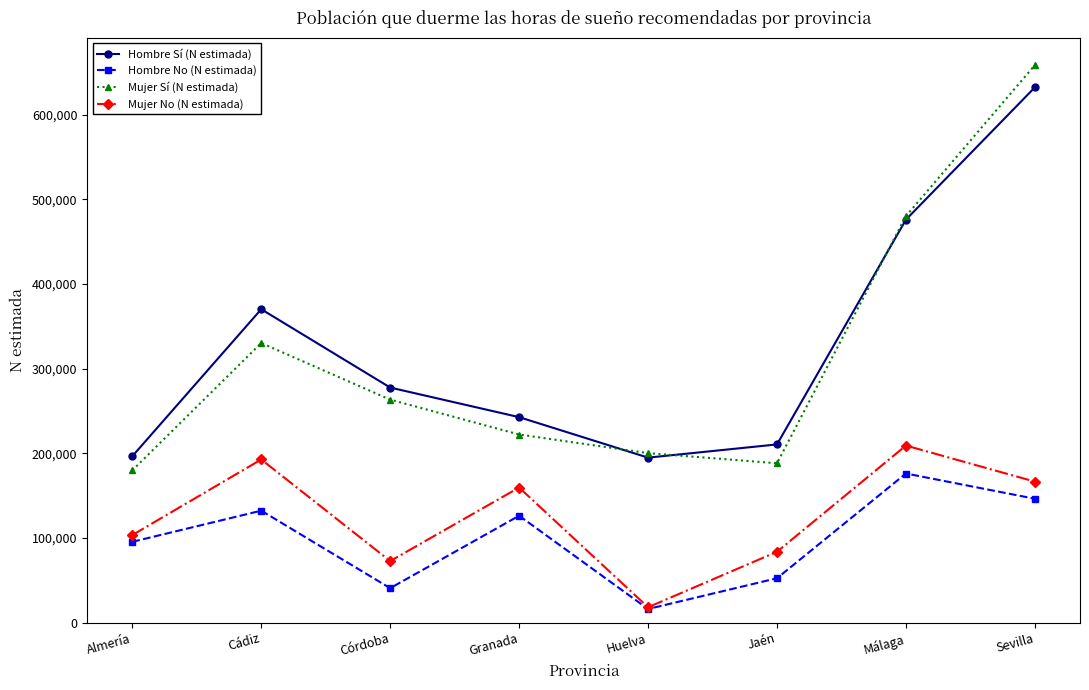

Count the number of categories in the chart.

8